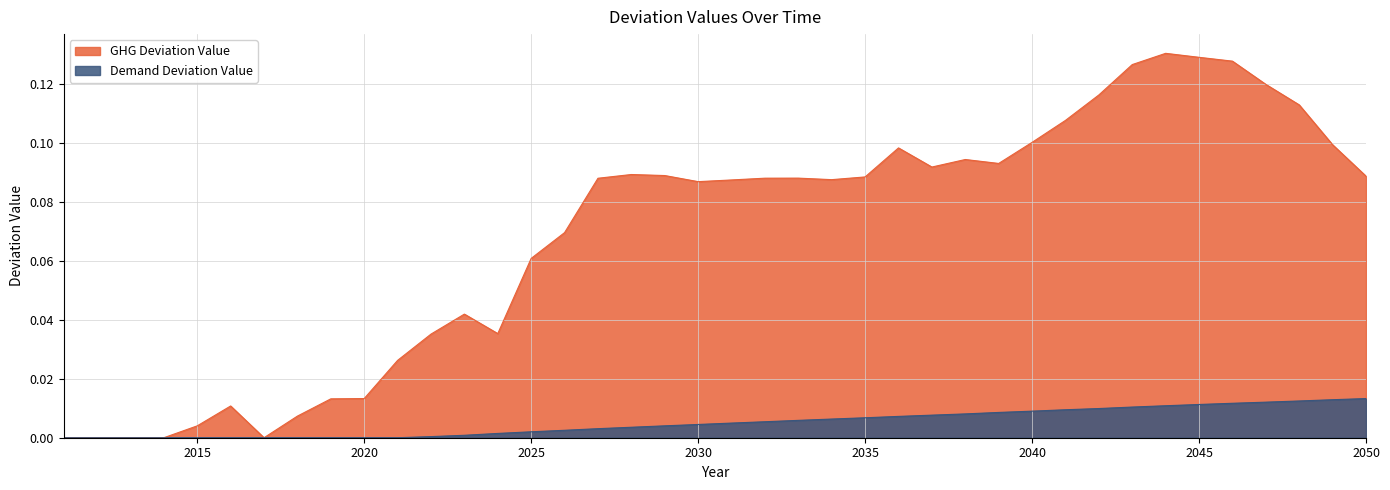

Which series ends up on top after the final intersection of Demand Deviation Value and GHG Deviation Value?

GHG Deviation Value